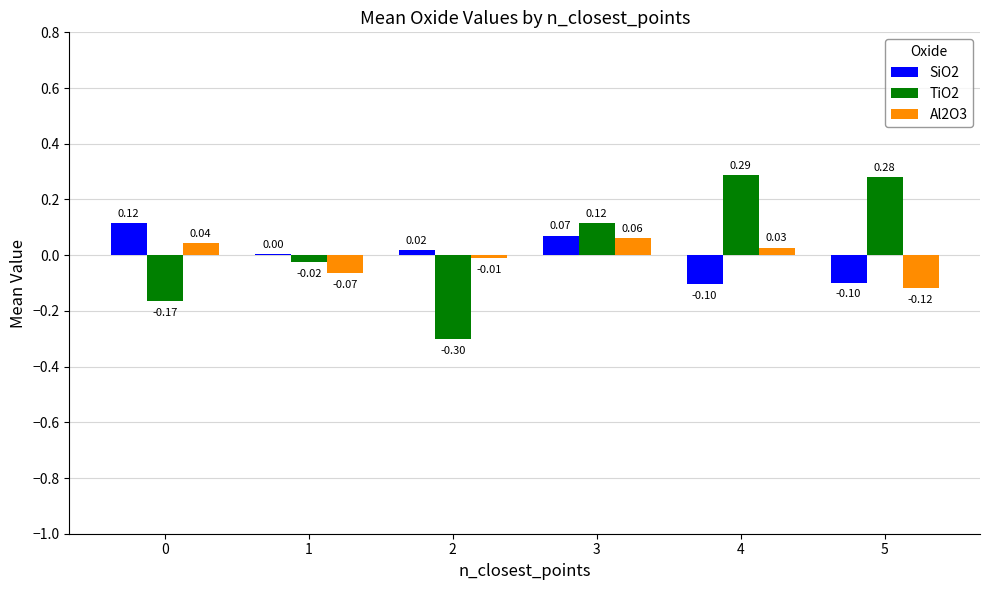

The value of SiO2 at 4 is -0.0. True or false?

False